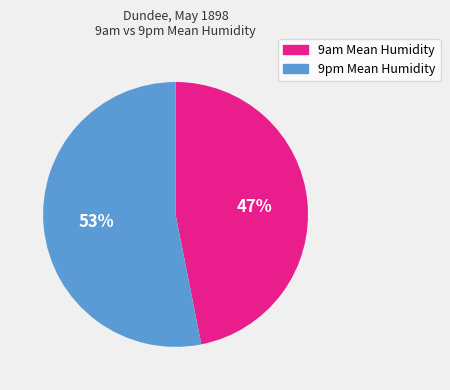

Is it true that 9pm Mean Humidity is 39% of the pie?

False